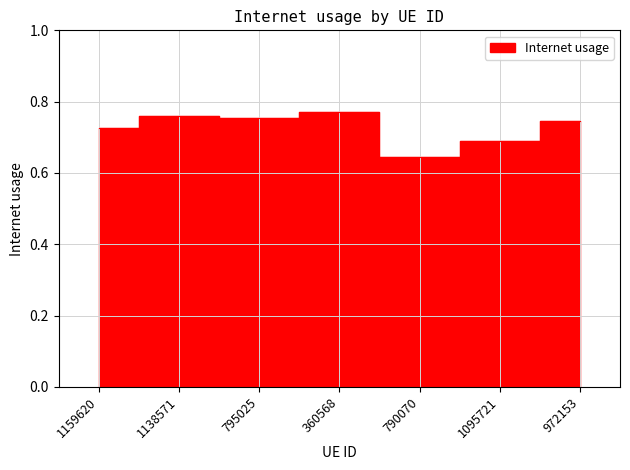

What is the difference between the values at 360568 and 1095721?

0.1